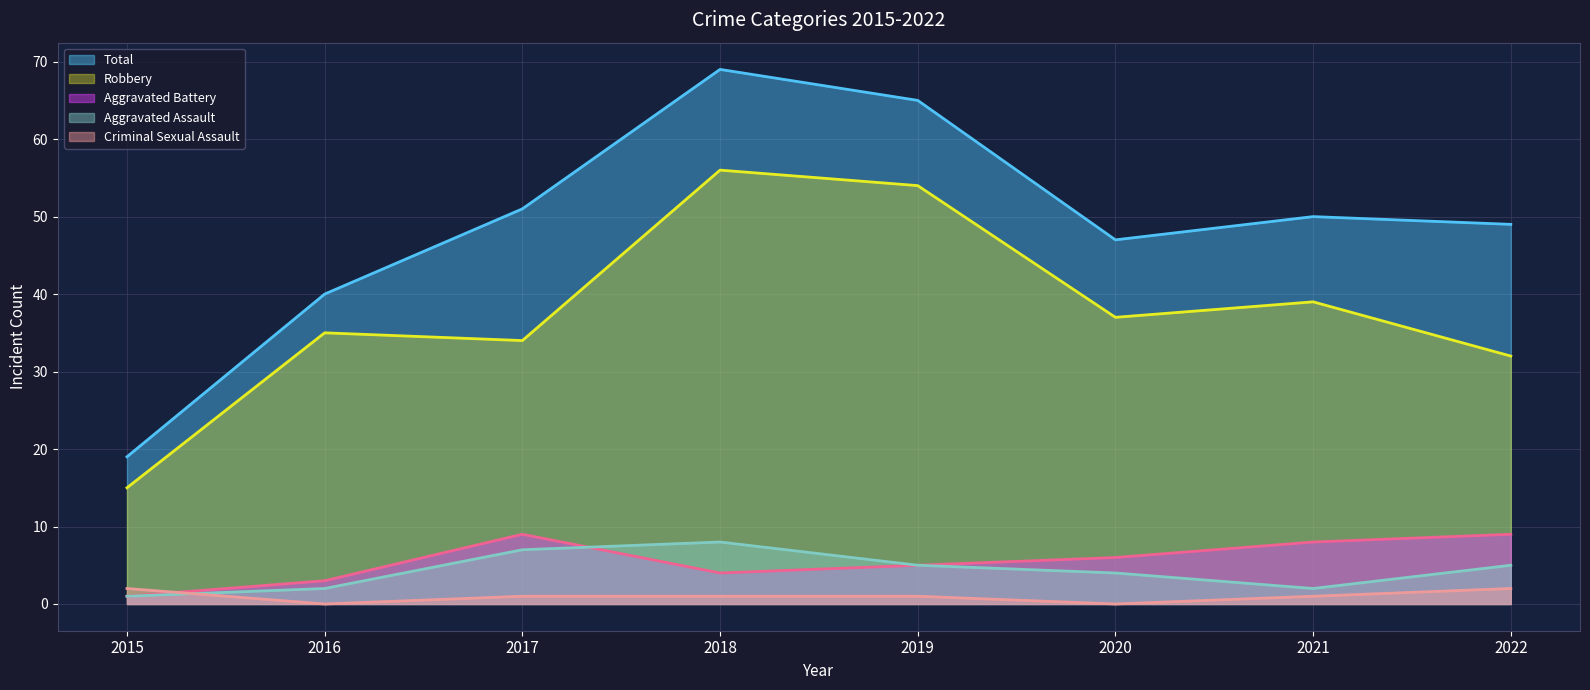

What is the difference between the second highest and minimum values in the Criminal Sexual Assault series?

2